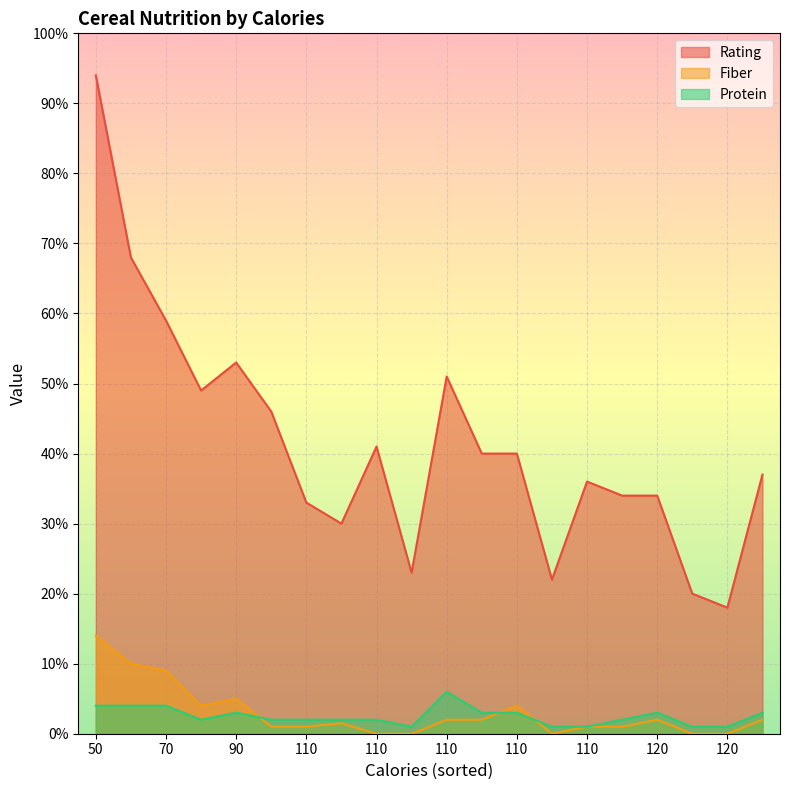

What is the highest value of the Rating series?

94.0